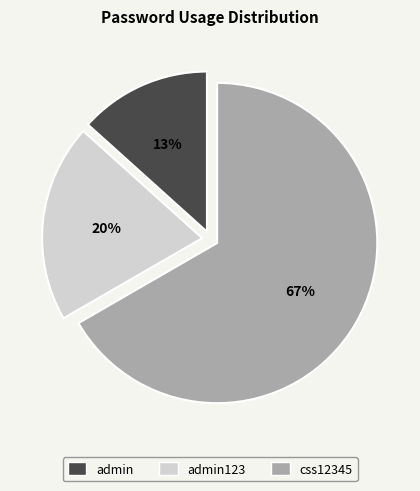

Does any single category account for the majority?

Yes